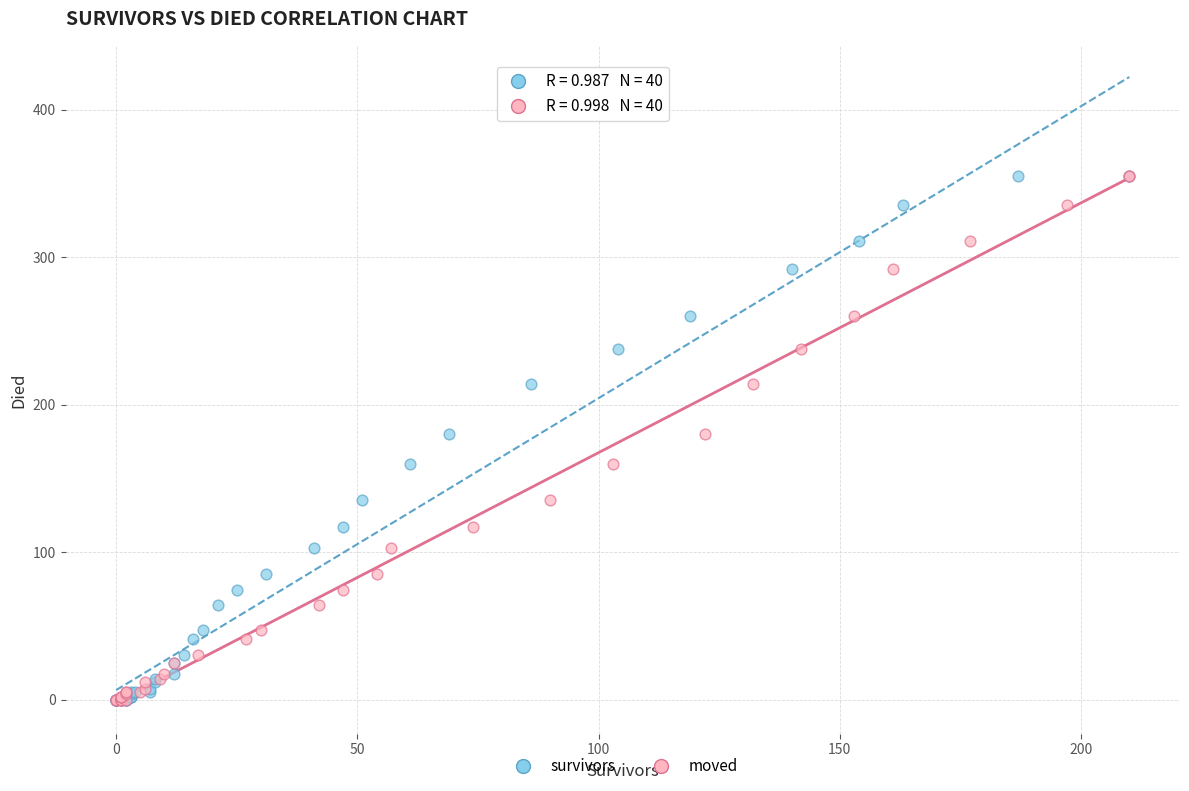

What are all the series names shown in the legend?

survivors, moved